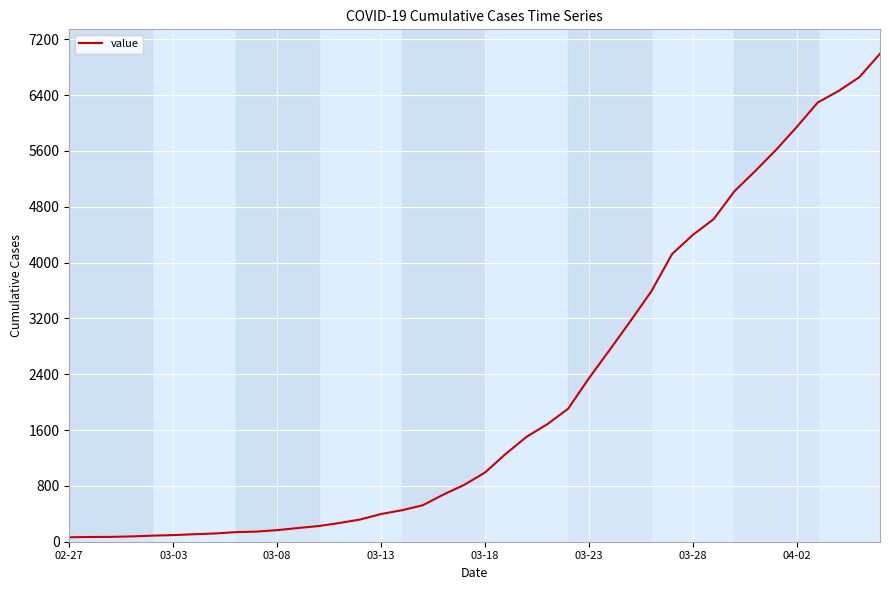

What is the smallest value displayed?

64